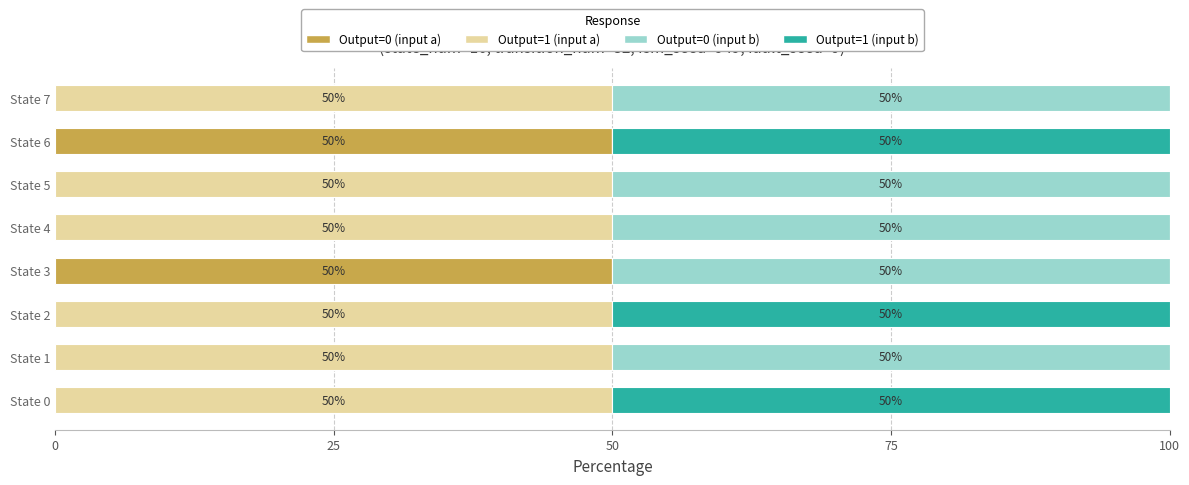

What is the total value across all series at State 7?

100